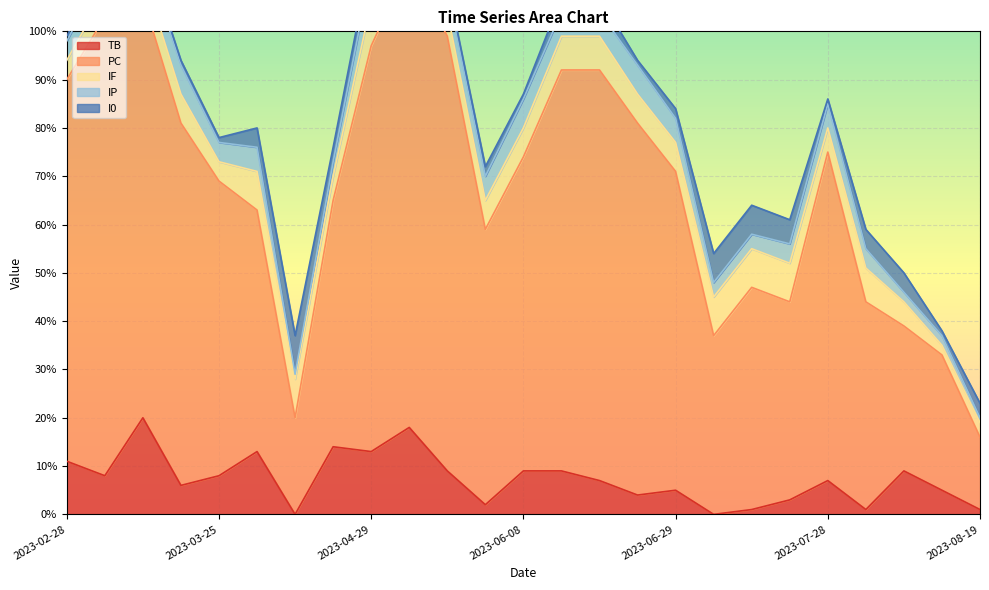

What is the difference between the maximum and second lowest values in the IF series?

6